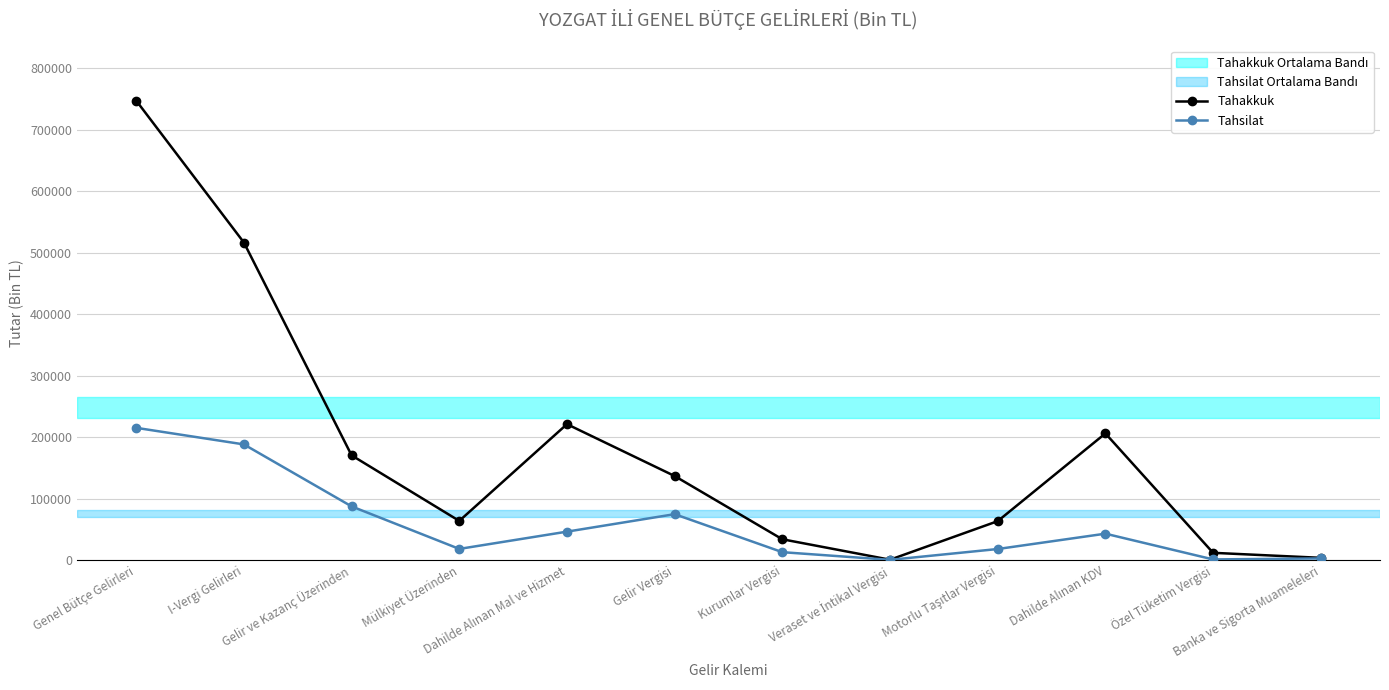

Rank the series by their maximum value, from highest to lowest.

Tahakkuk, Tahsilat